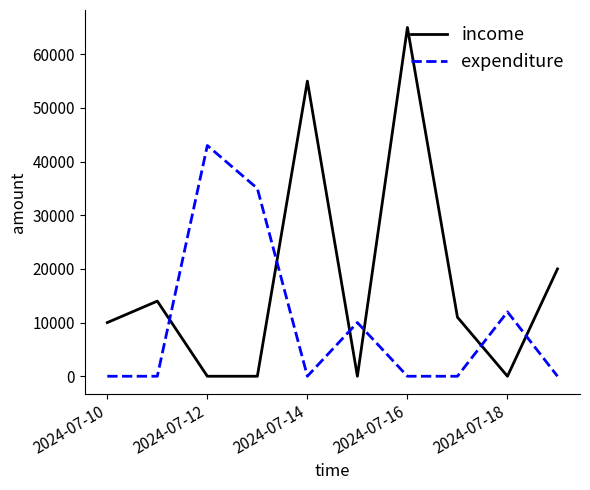

Is this an area chart (filled region under the line)?

No